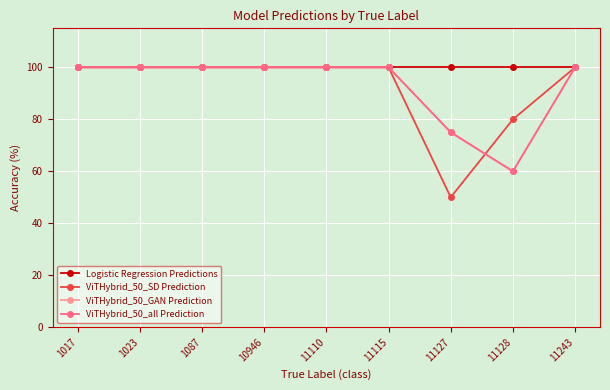

What is the sum of the ViTHybrid_50_GAN Prediction values at 11127 and 1017?

175